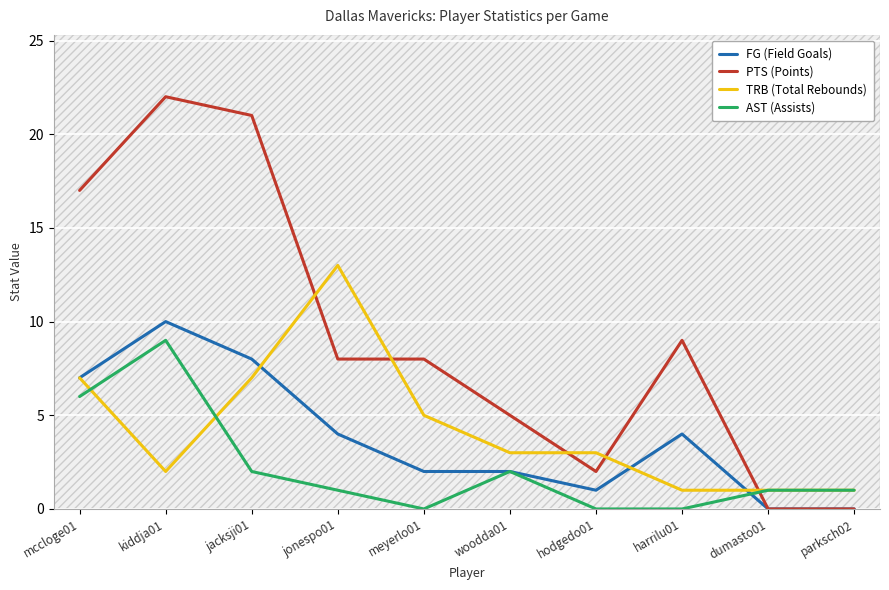

Which series changed the most between jonespo01 and dumasto01?

TRB (Total Rebounds)